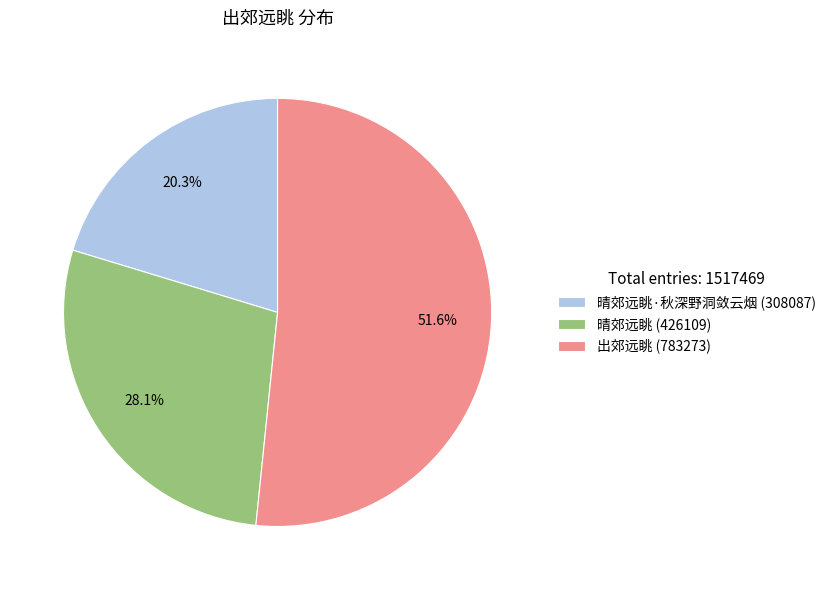

Is there any slice that represents more than half of the pie?

Yes